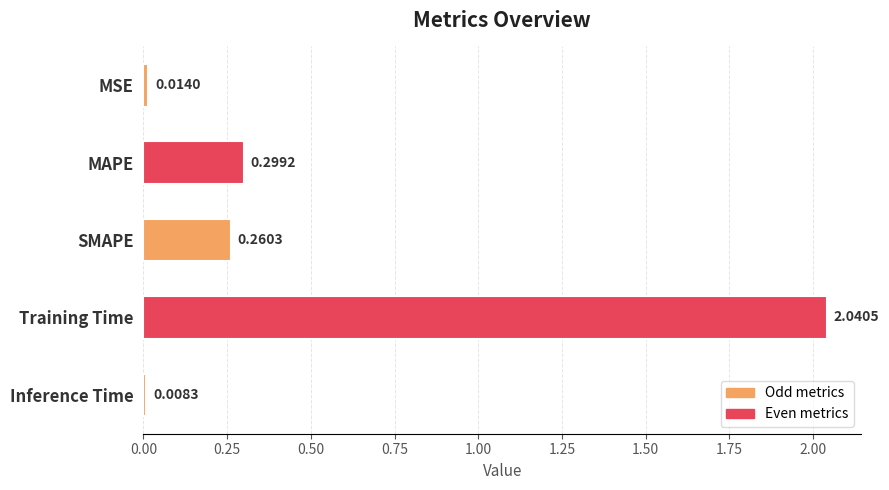

What is the sum of all values?

2.6